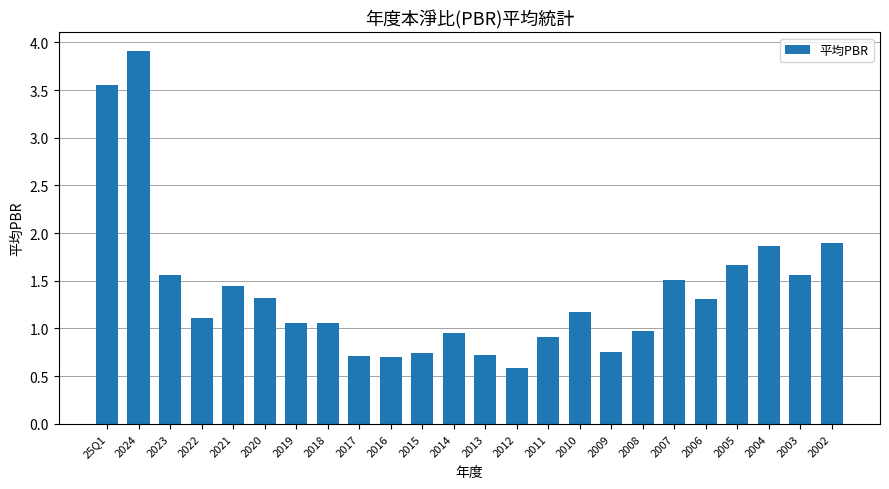

What is the label of the 9th bar from the left?

2017